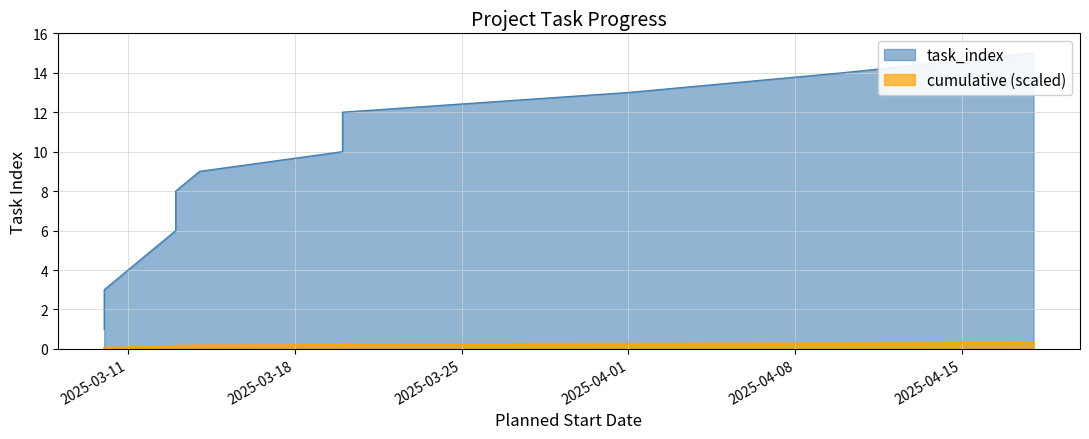

At which category is the sum across all series the highest?

2025-04-18